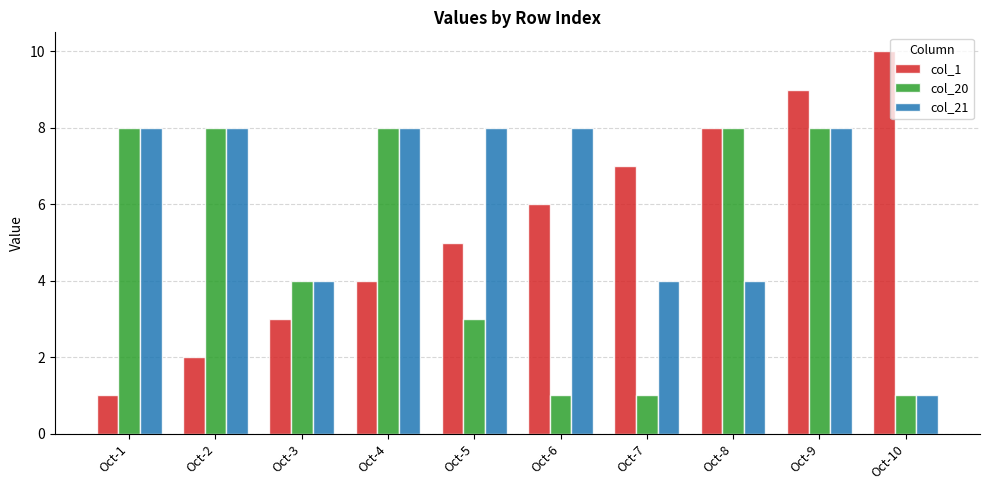

True or false: col_1 has a value of 5 at Oct-3.

False